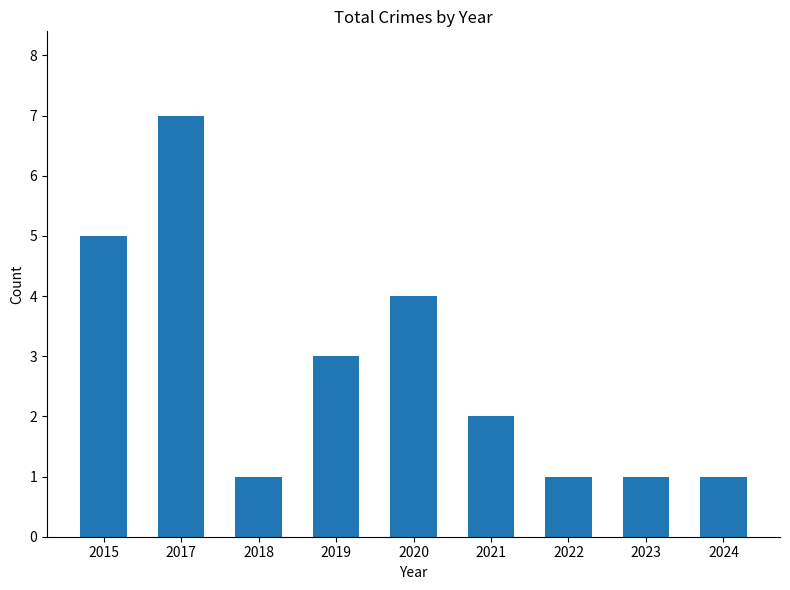

Reading left to right, extract all data points from this chart.

2015=5	2017=7	2018=1	2019=3	2020=4	2021=2	2022=1	2023=1	2024=1